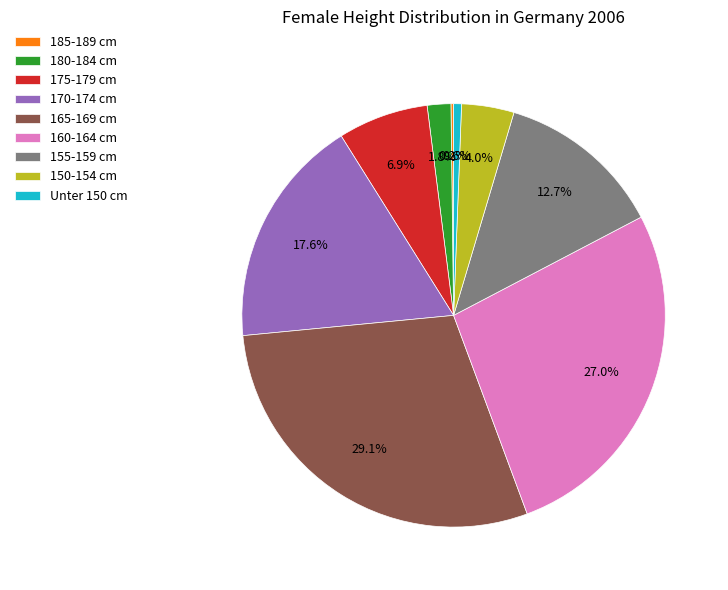

Do 150-154 cm and Unter 150 cm together represent more than half of the pie?

No